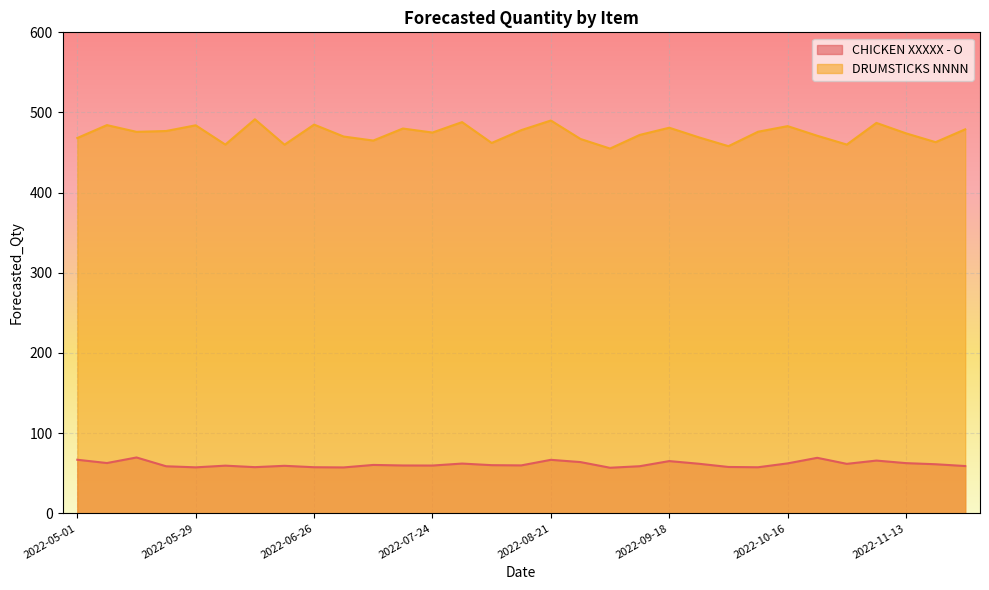

How many interior local valleys does the CHICKEN XXXXX - O series have?

9